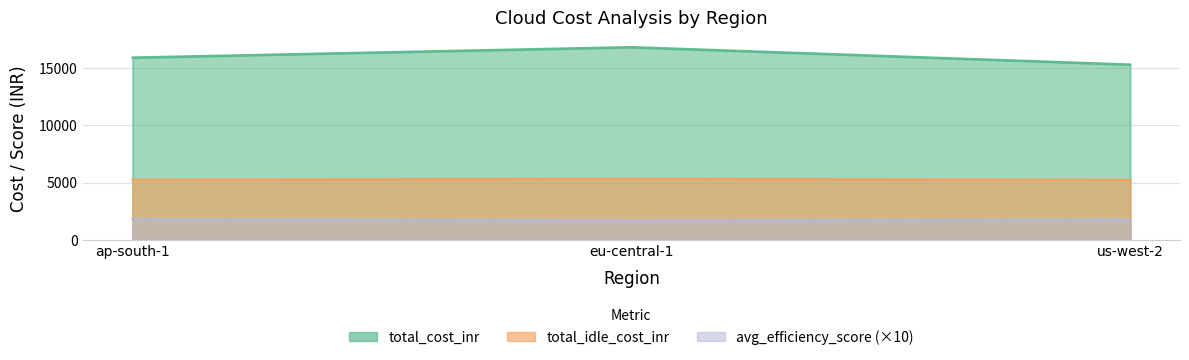

Count the number of categories in the chart.

3